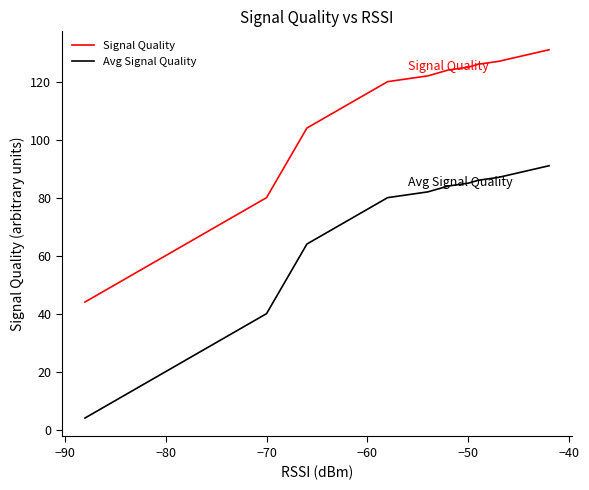

What is the highest value of the Avg Signal Quality series?

91